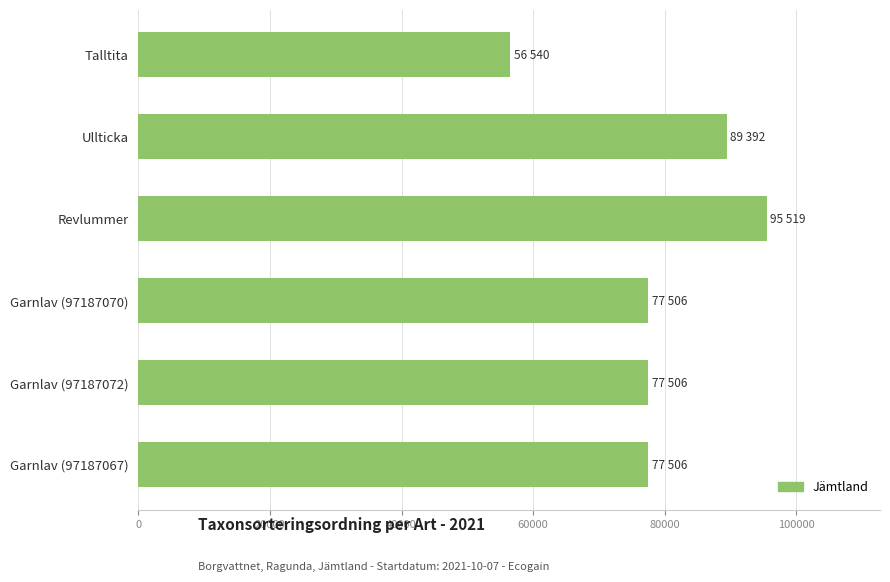

Is it true that the value at Revlummer is 30501?

False